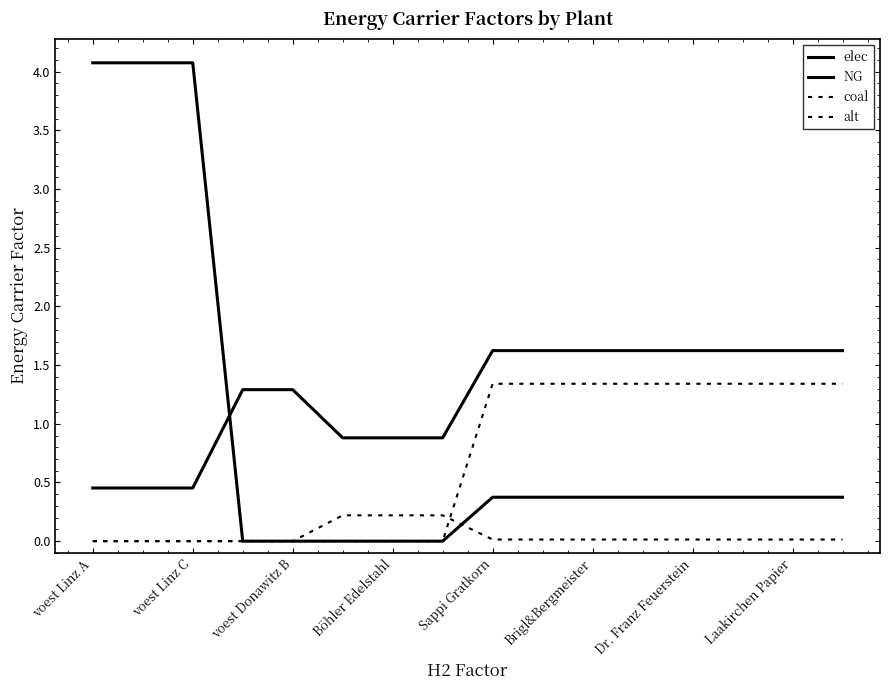

At how many categories does at least one series exceed 2?

3